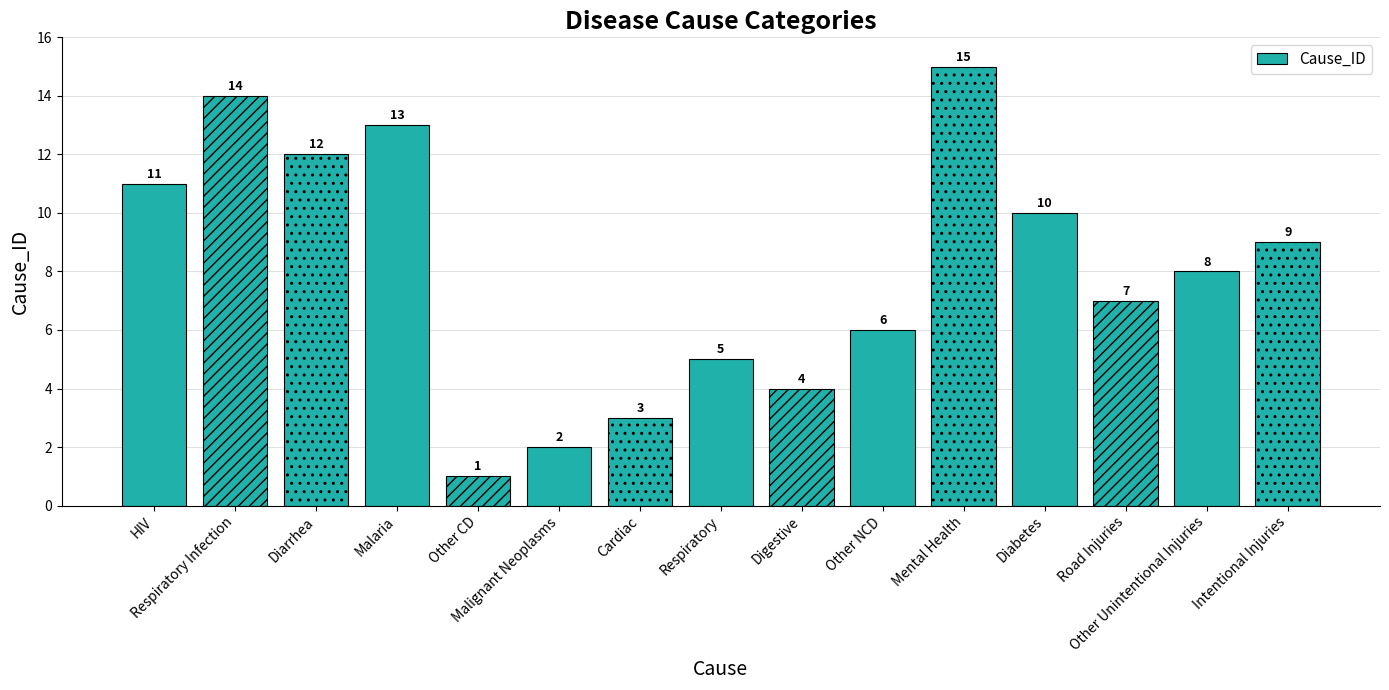

Rank the categories by value from lowest to highest.

Other CD, Malignant Neoplasms, Cardiac, Digestive, Respiratory, Other NCD, Road Injuries, Other Unintentional Injuries, Intentional Injuries, Diabetes, HIV, Diarrhea, Malaria, Respiratory Infection, Mental Health